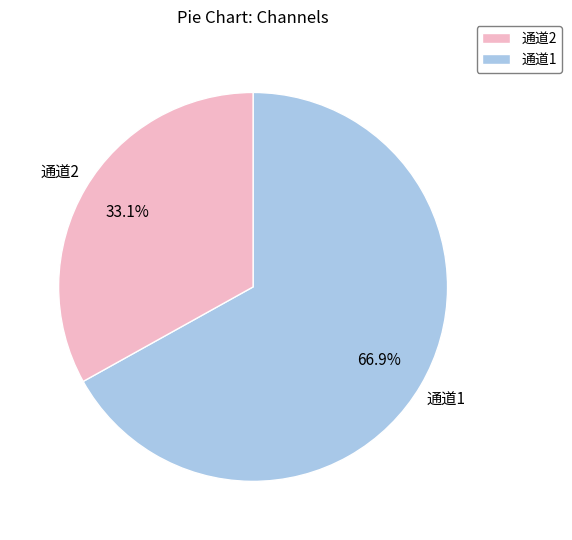

Is there a majority slice in this chart?

Yes